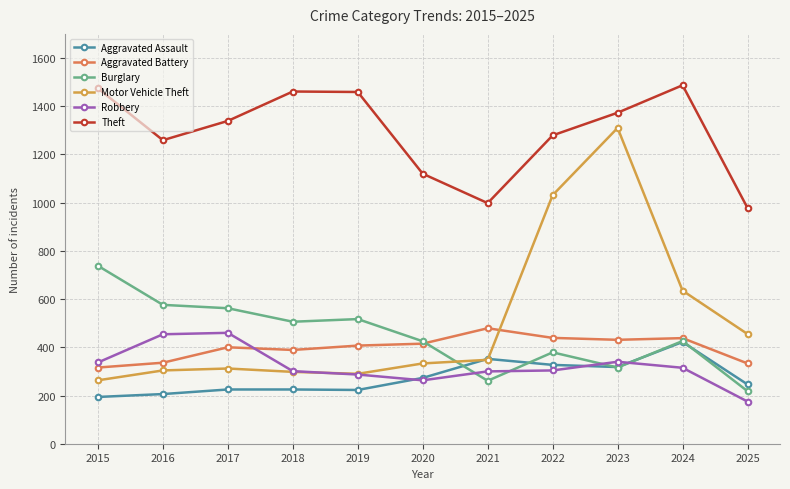

How many distinct data groups are displayed?

6